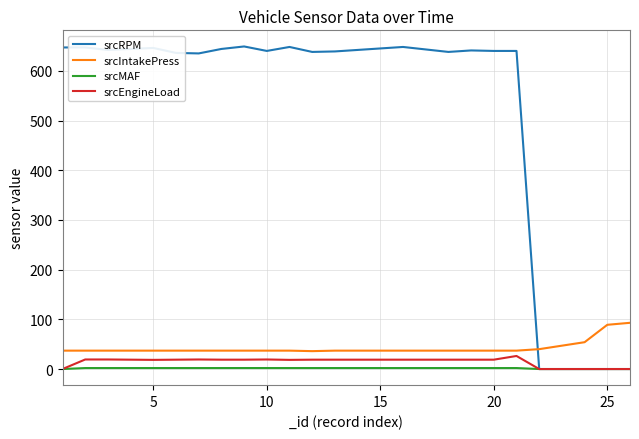

What is the maximum value shown in the chart?

649.0